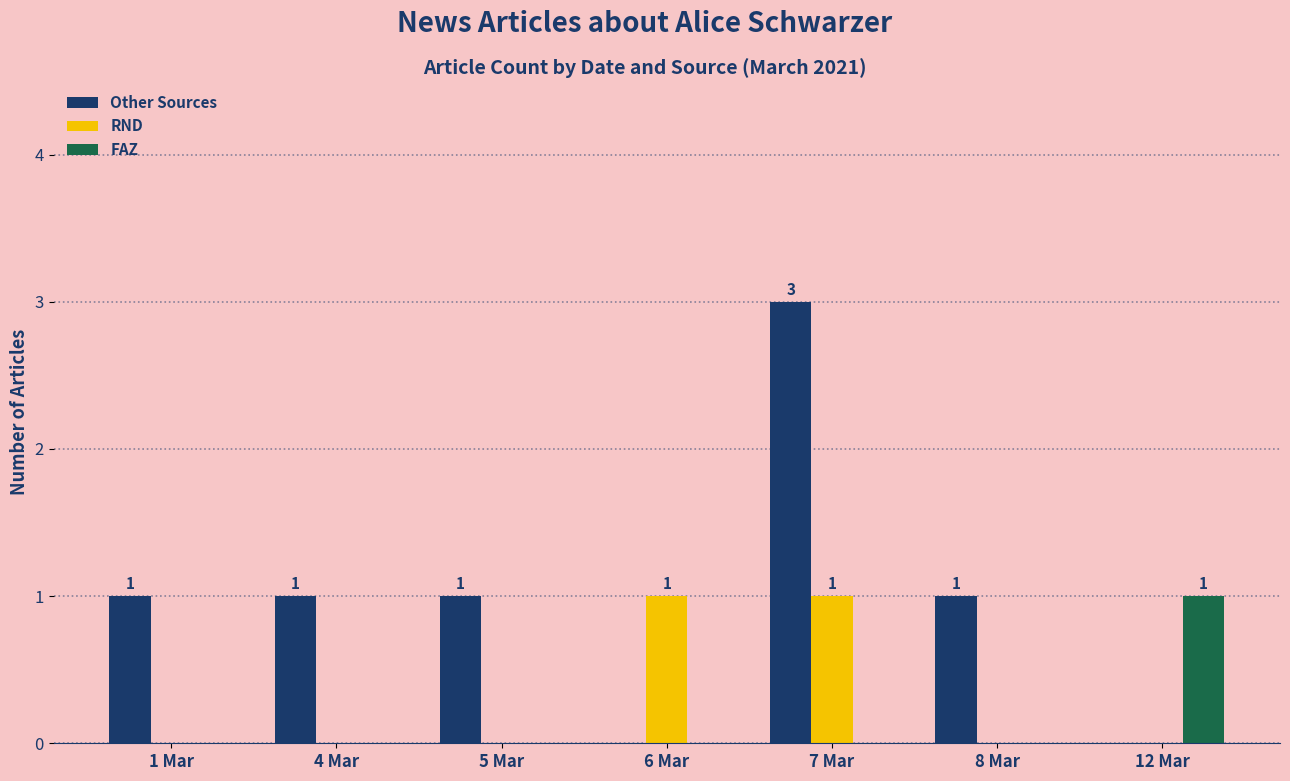

Is it true that RND equals 0 at 1 Mar?

True